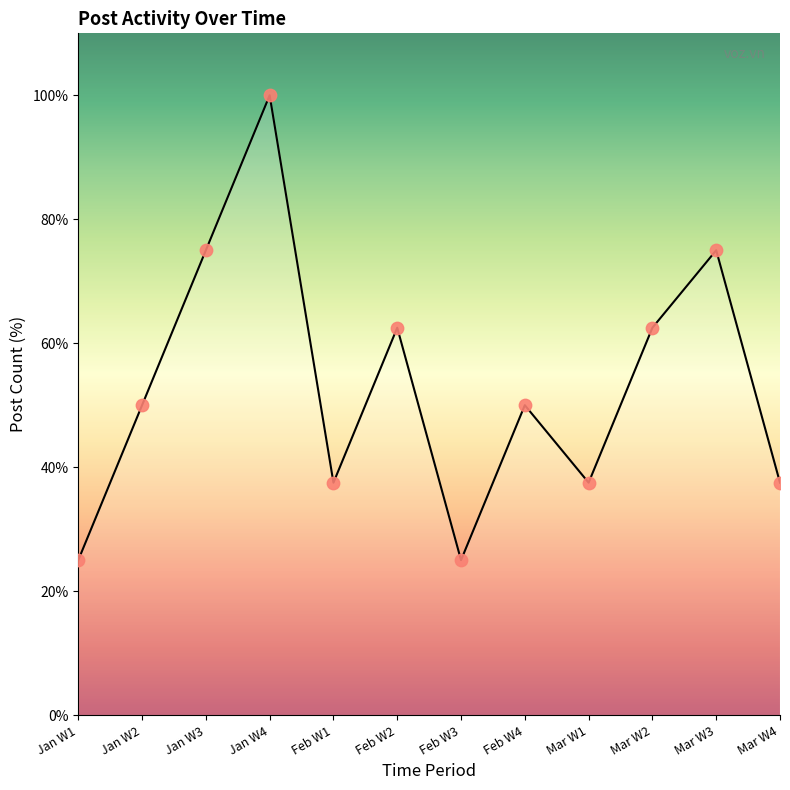

What is the change in value from Mar W1 to Mar W3?

+37.5